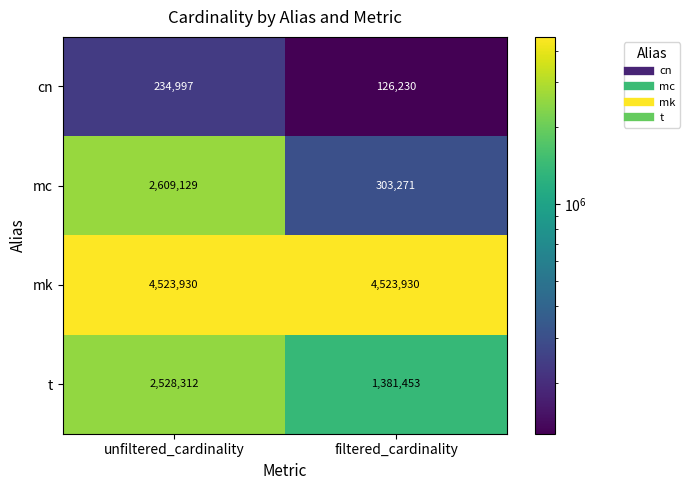

What is the smallest value displayed?

126230